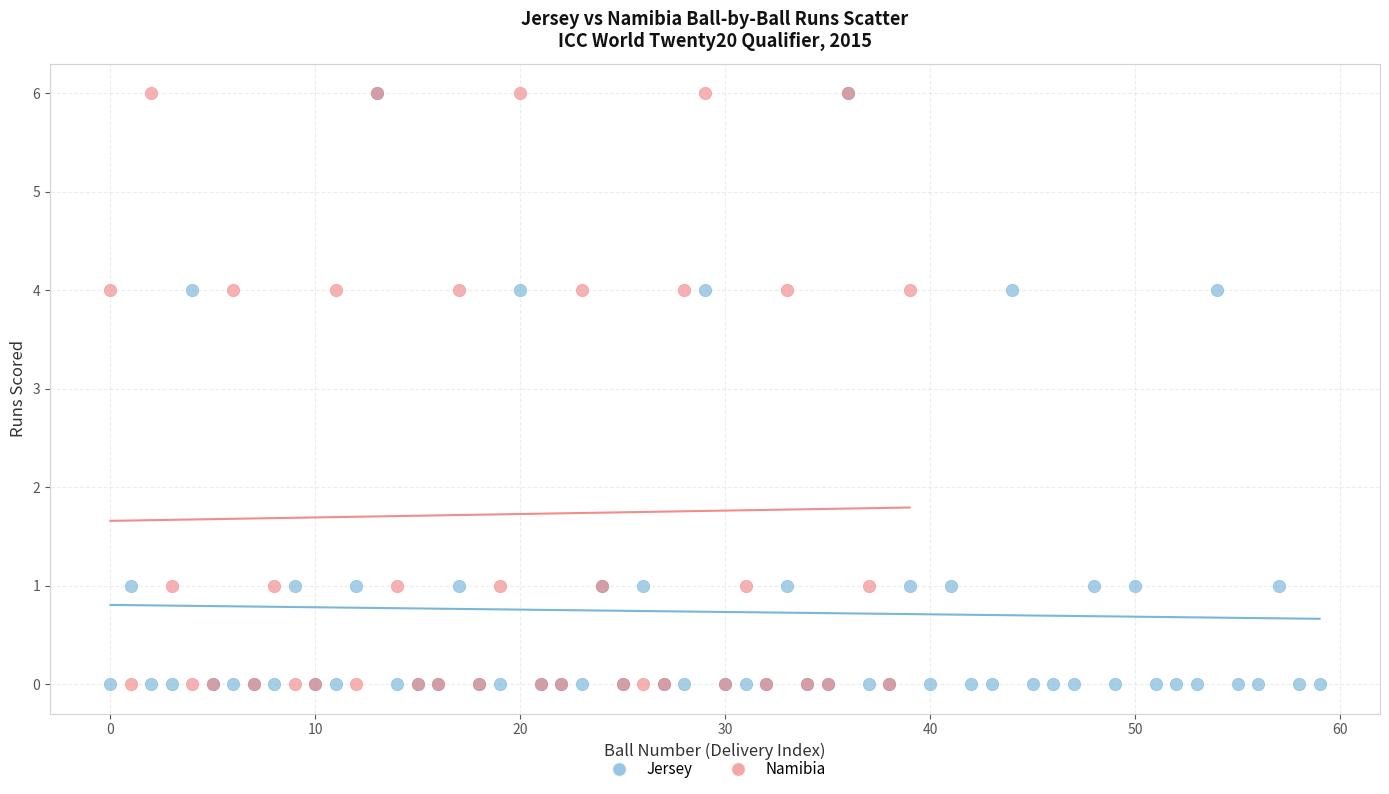

What are all the series names shown in the legend?

Jersey, Namibia